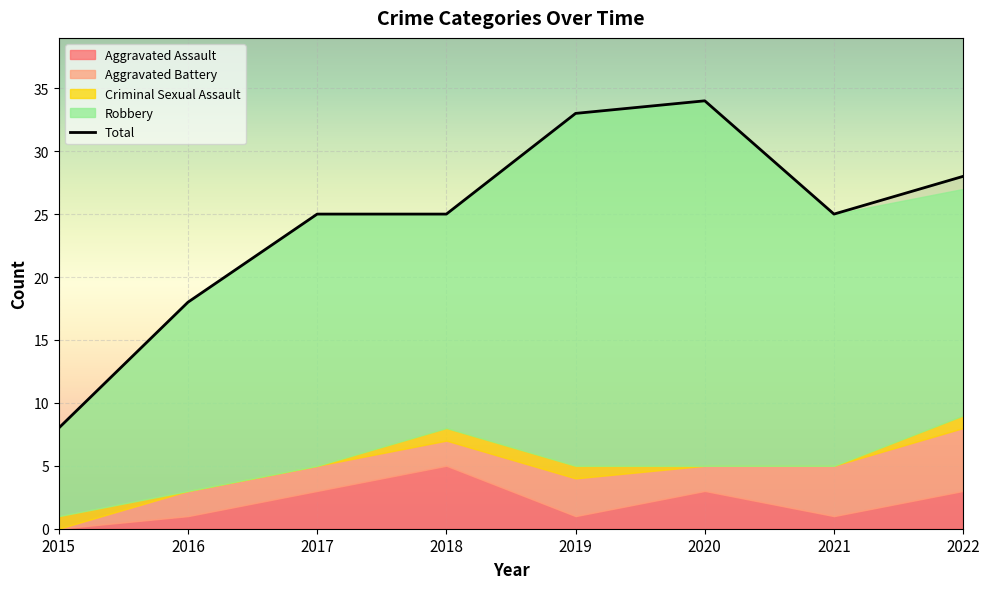

List the labels in order of Robbery value, largest first.

2020, 2019, 2017, 2021, 2022, 2018, 2016, 2015